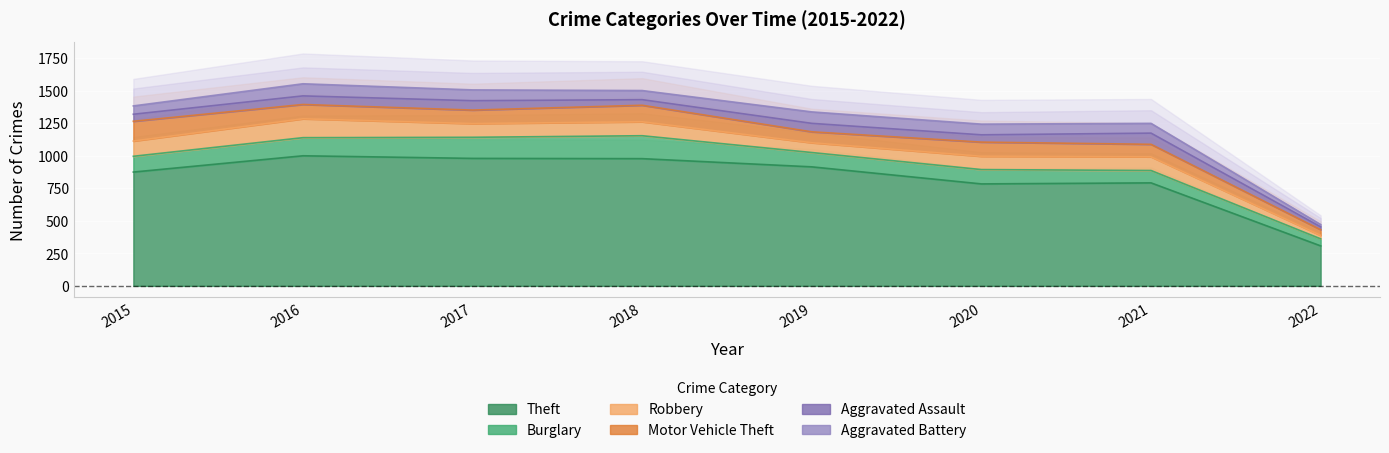

Reading left to right, what are all the values shown in this chart?

Theft: 874	999	979	977	914	783	791	307
Burglary: 121	139	162	176	110	110	95	54
Robbery: 117	145	105	107	75	102	105	27
Motor Vehicle Theft: 152	110	104	127	84	109	96	43
Aggravated Assault: 54	66	72	43	65	56	86	22
Aggravated Battery: 64	93	83	70	88	82	75	18